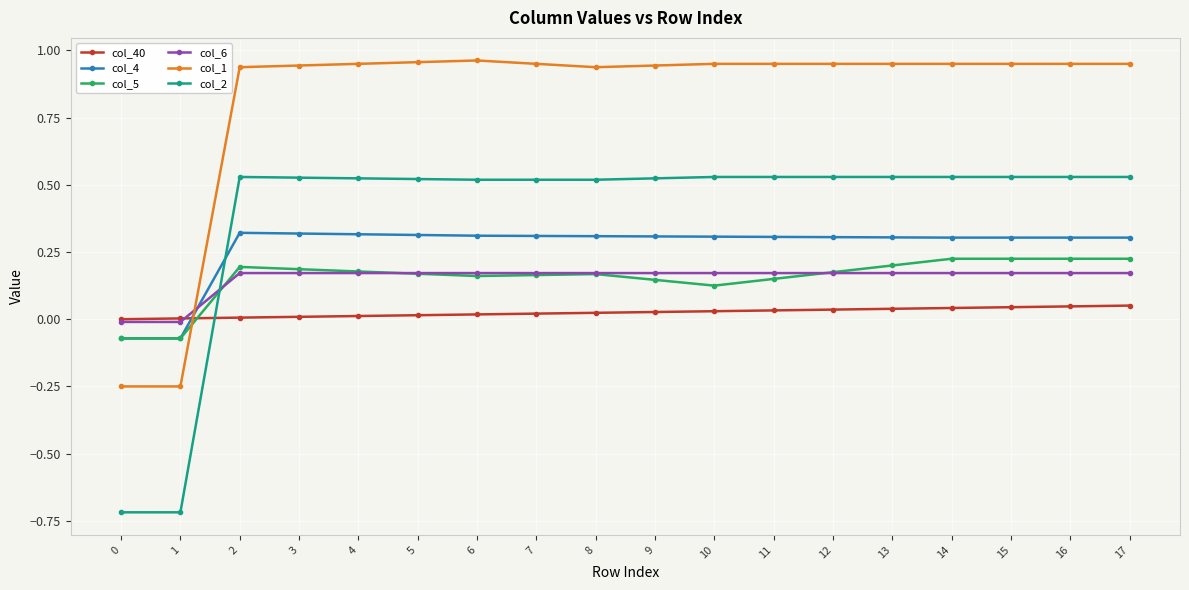

The value of col_4 at 16 is 0.3. True or false?

True